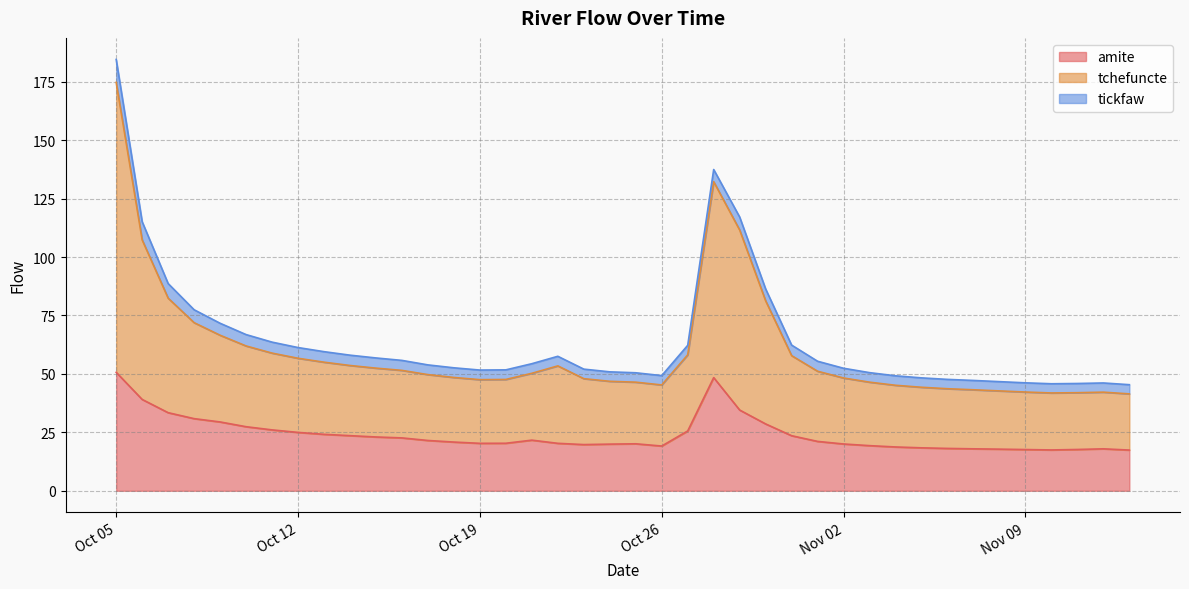

How many data points does each series have?

40